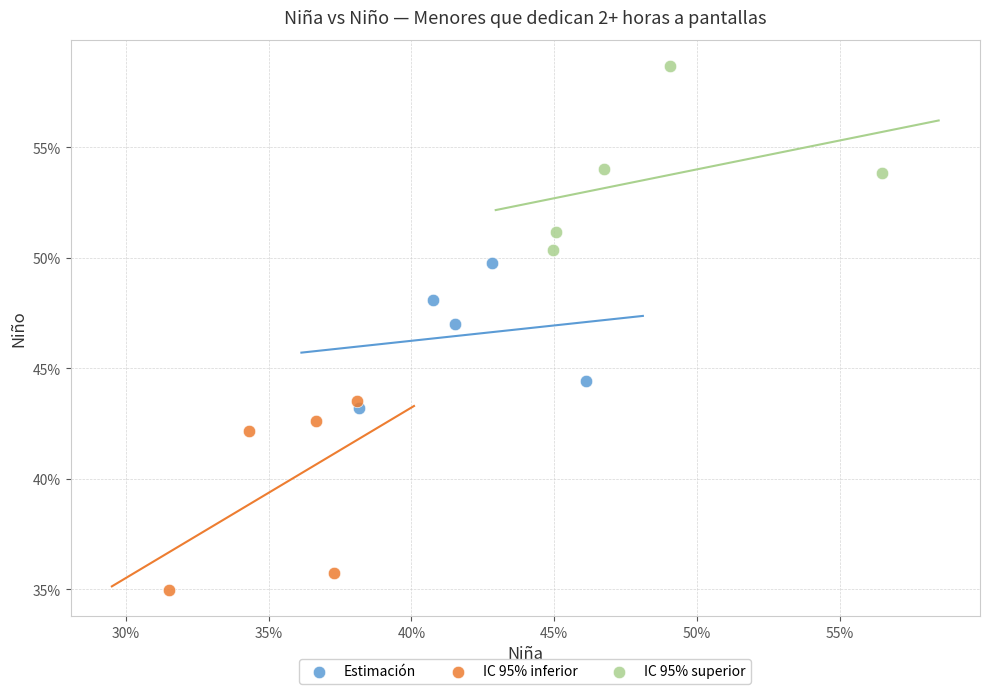

What are all the series names shown in the legend?

Estimación, IC 95% inferior, IC 95% superior